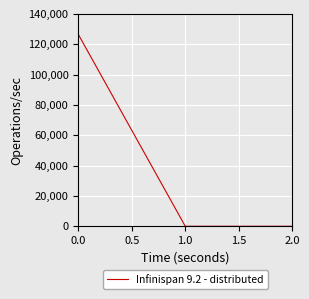

Reading left to right, list all the values displayed in this chart.

0.0=126532.1	1.0=0.0	2.0=0.0